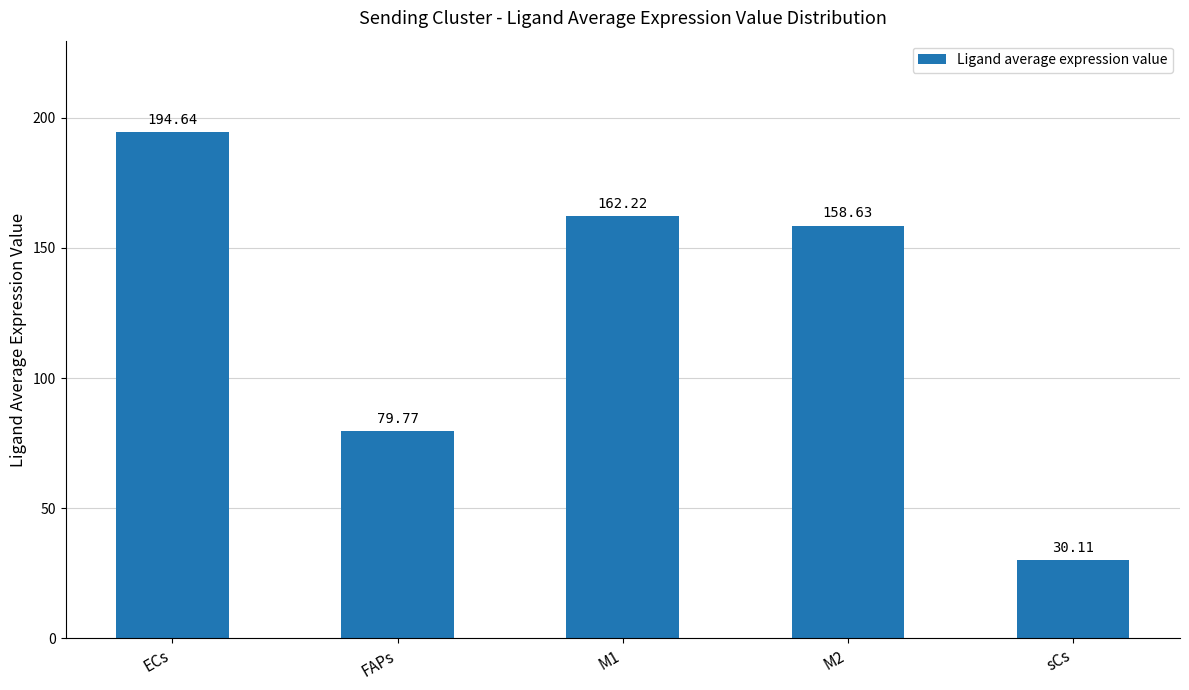

What is the approximate value at M1?

162.2